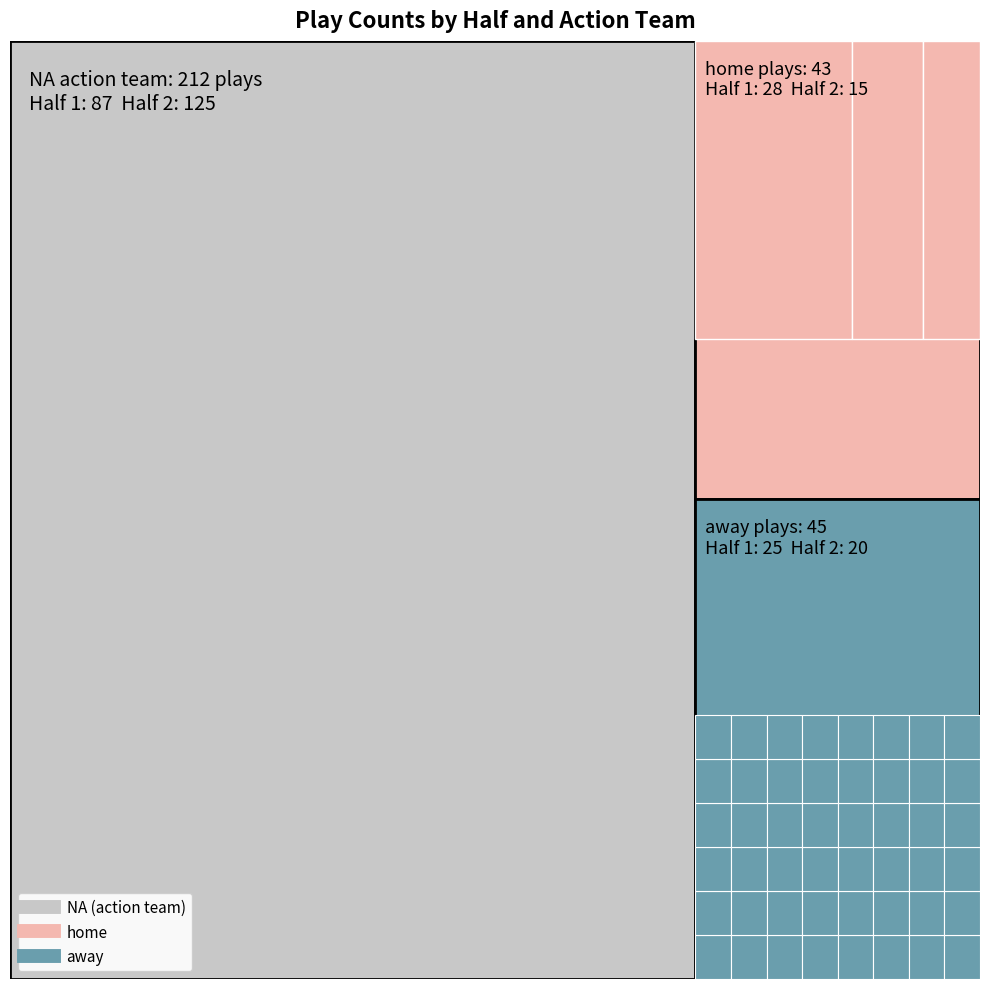

Is it true that away equals 0 at 0?

False